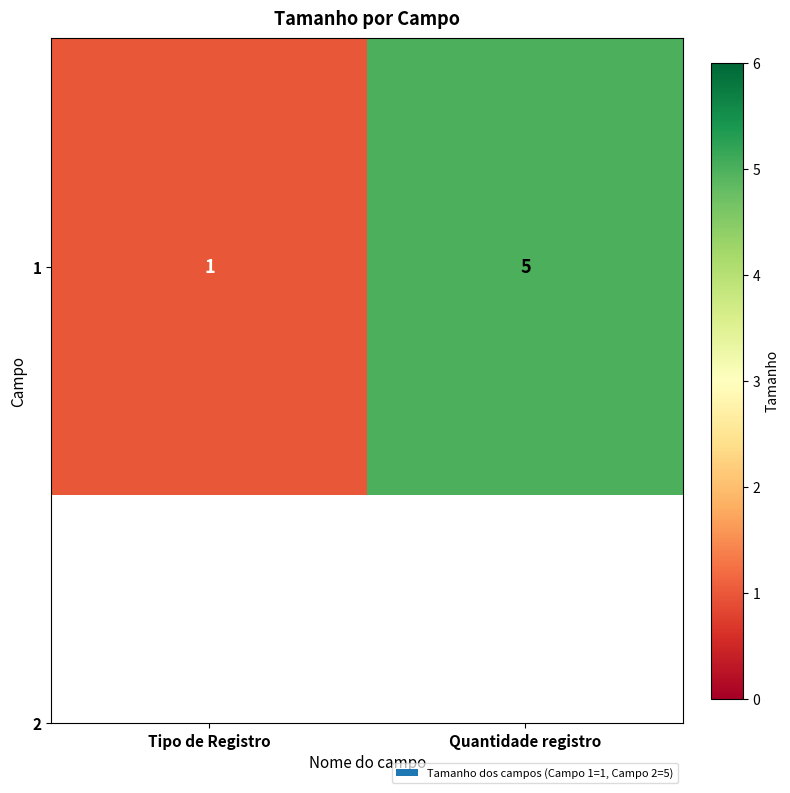

True or false: the data shows 5 at Quantidade registro.

True